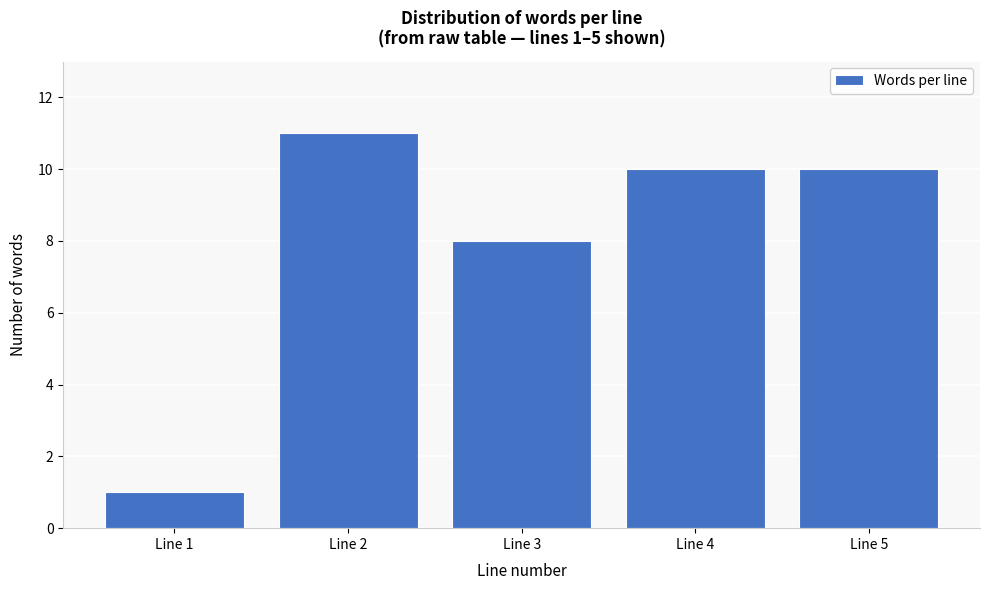

Reading right to left, extract all data points from this chart.

Line 5=10	Line 4=10	Line 3=8	Line 2=11	Line 1=1